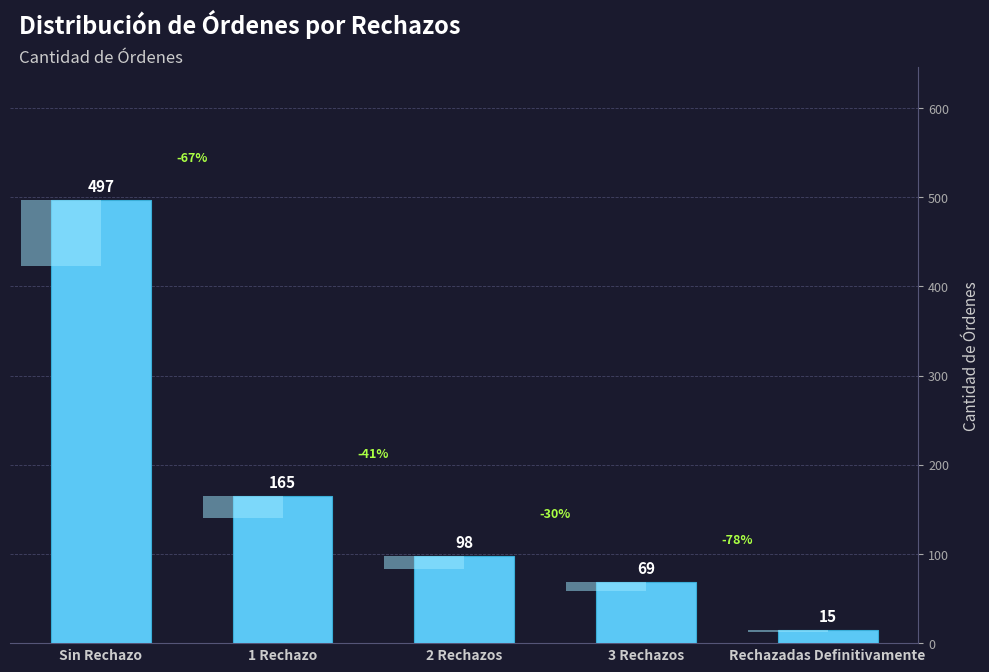

Does the chart contain any negative values?

No